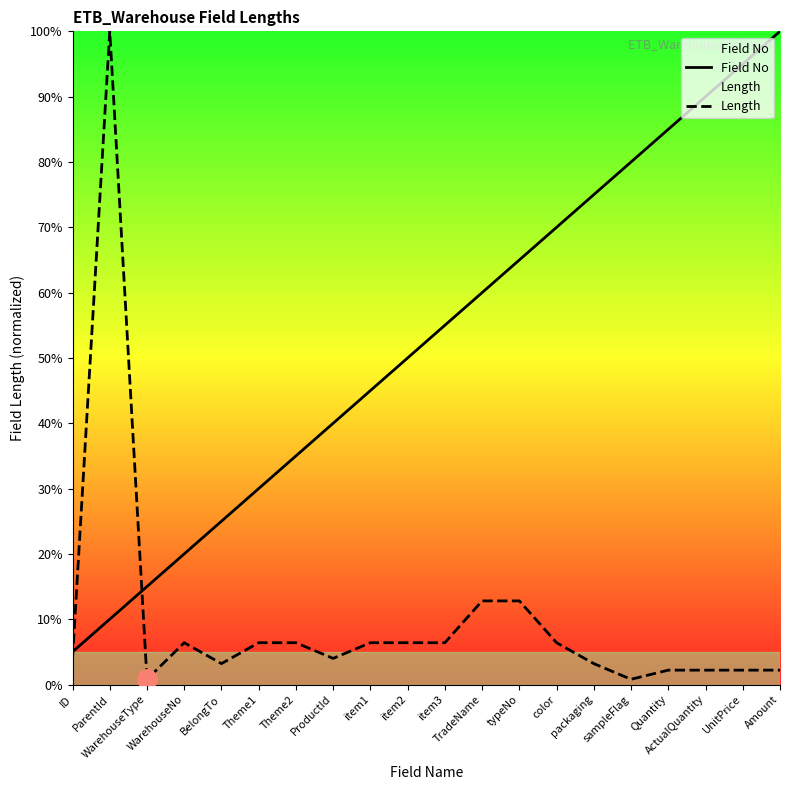

What is the difference between the maximum and second lowest values in the Field No series?

90.0